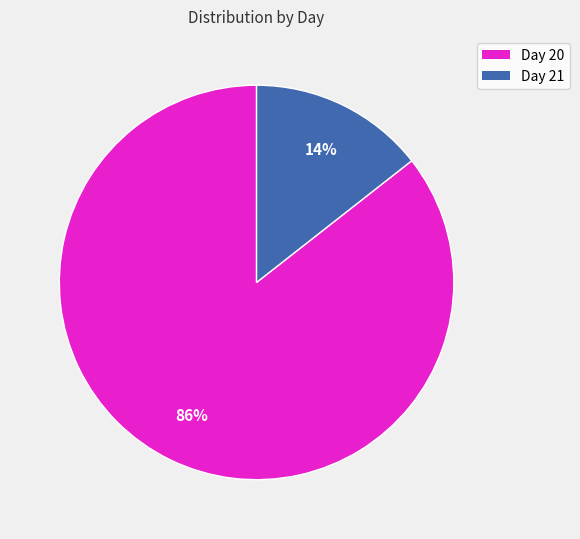

Is there a majority slice in this chart?

Yes